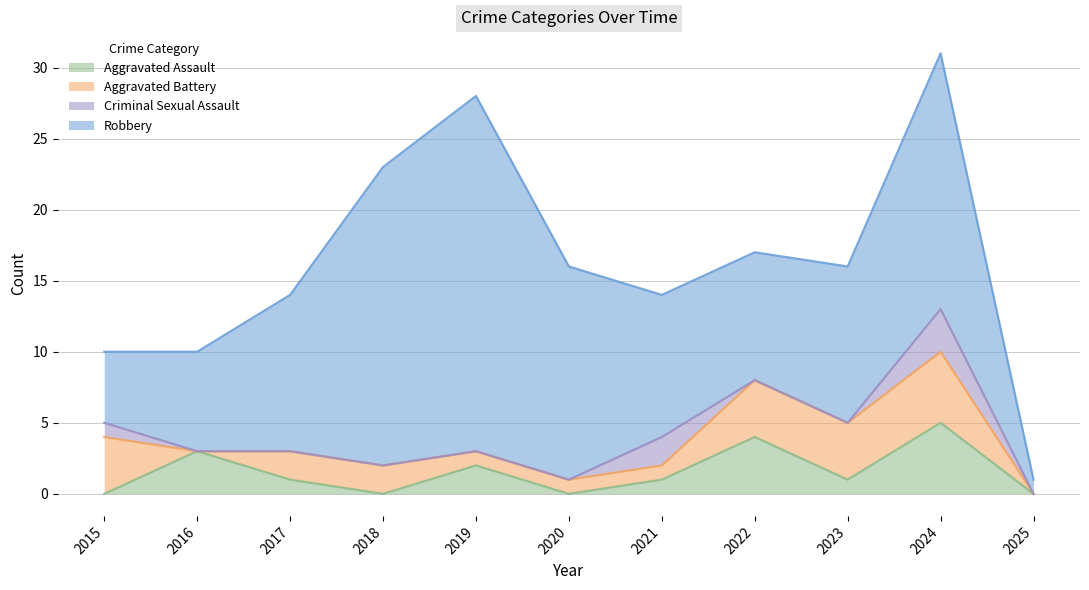

Rank the categories by Aggravated Battery value from highest to lowest.

2024, 2015, 2022, 2023, 2017, 2018, 2019, 2020, 2021, 2016, 2025